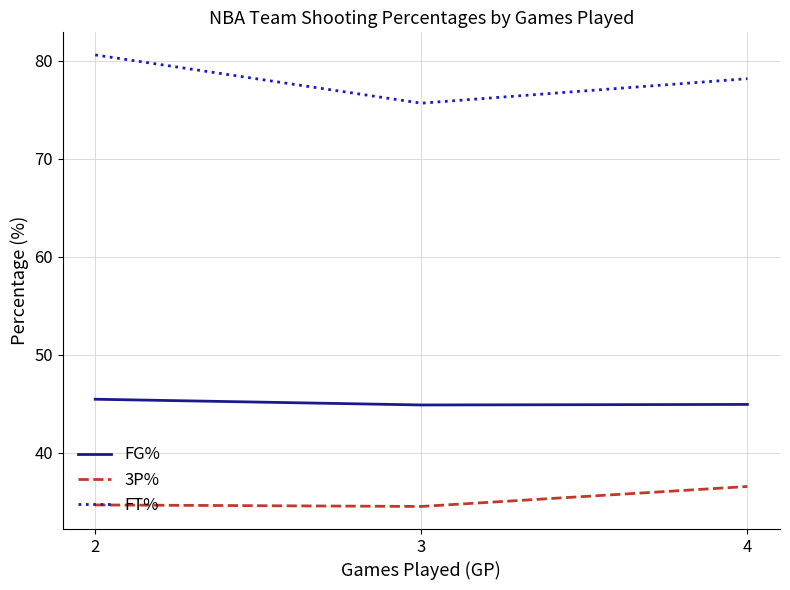

What is the minimum value shown in the chart?

34.5